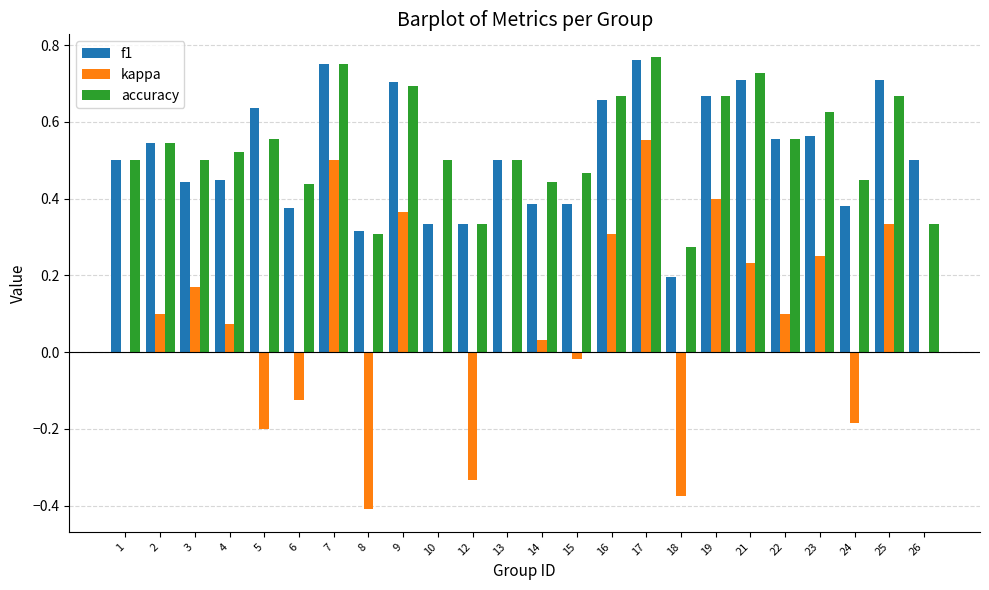

The f1 series shows 0.7 at 21. True or false?

True